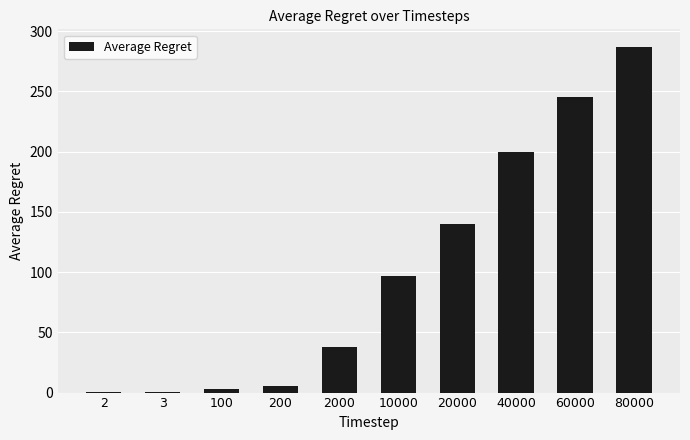

What is the sum of all values?

1014.9